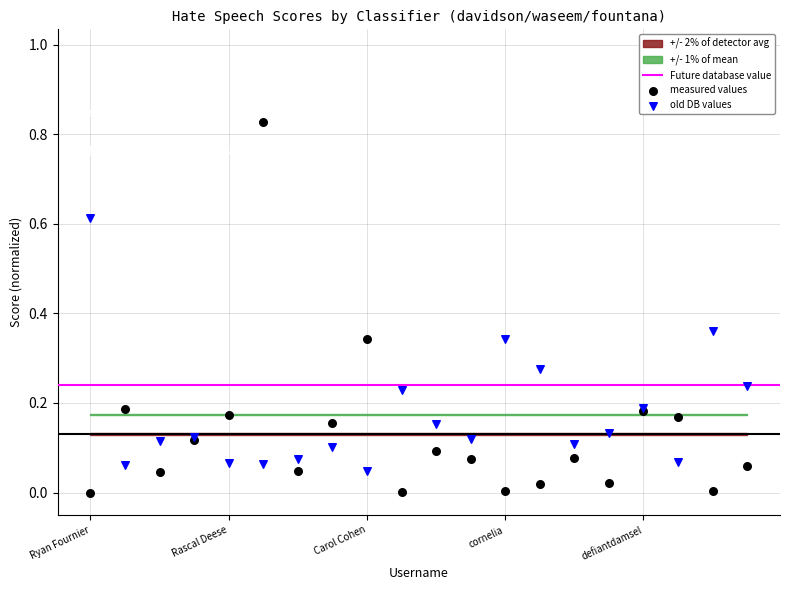

Which series reaches the maximum Y coordinate?

measured values